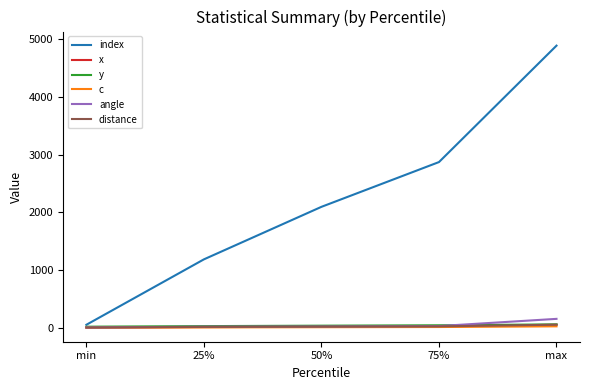

Which series changed the most between min and 25%?

index